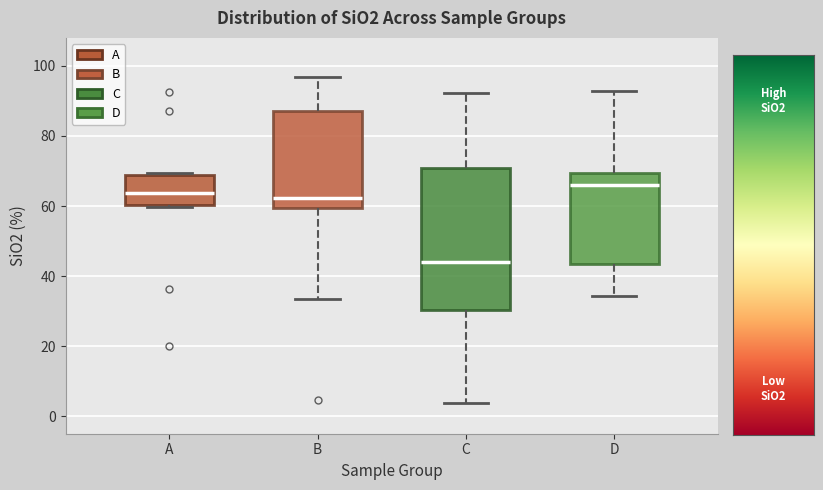

Where does the median line of the box for B sit on the y-axis? The values are not printed on the chart, so give them approximately, as read against the axis.

62